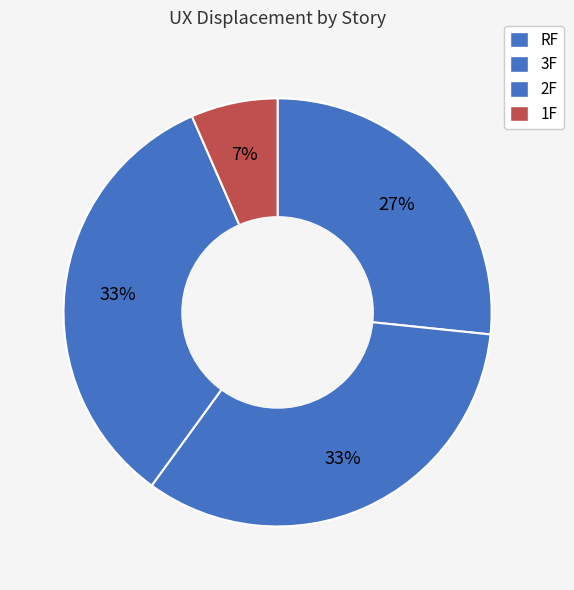

How many slices are in this pie chart?

4